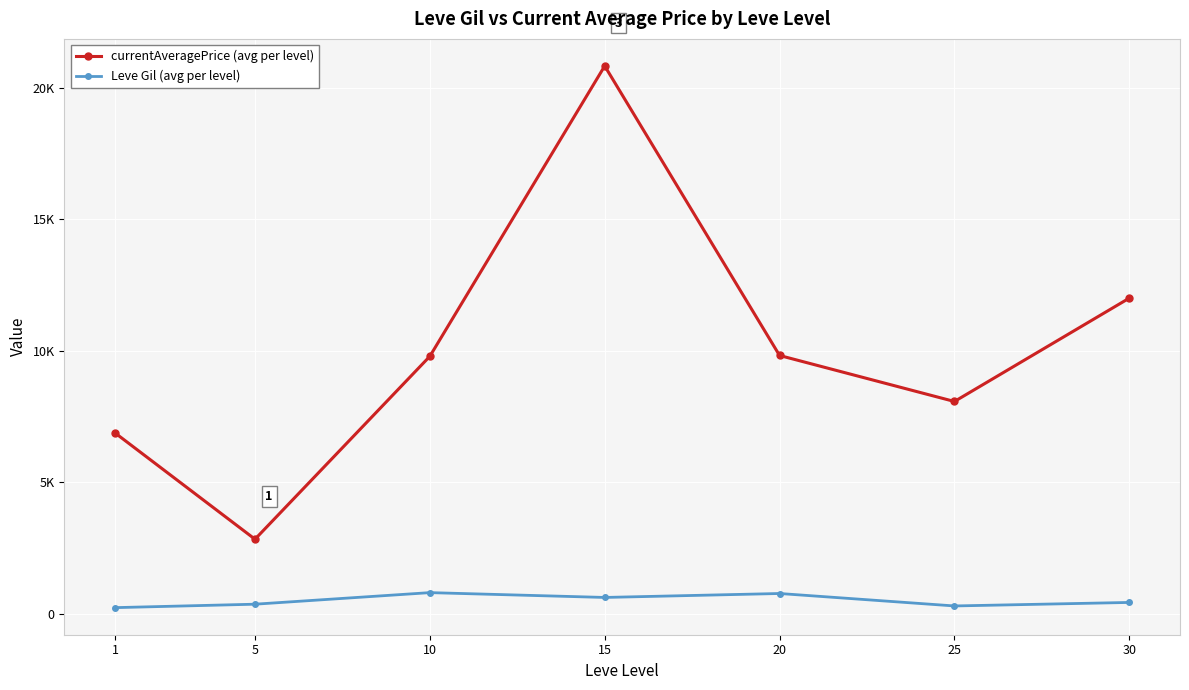

What are all the series names shown in the legend?

currentAveragePrice (avg per level), Leve Gil (avg per level)